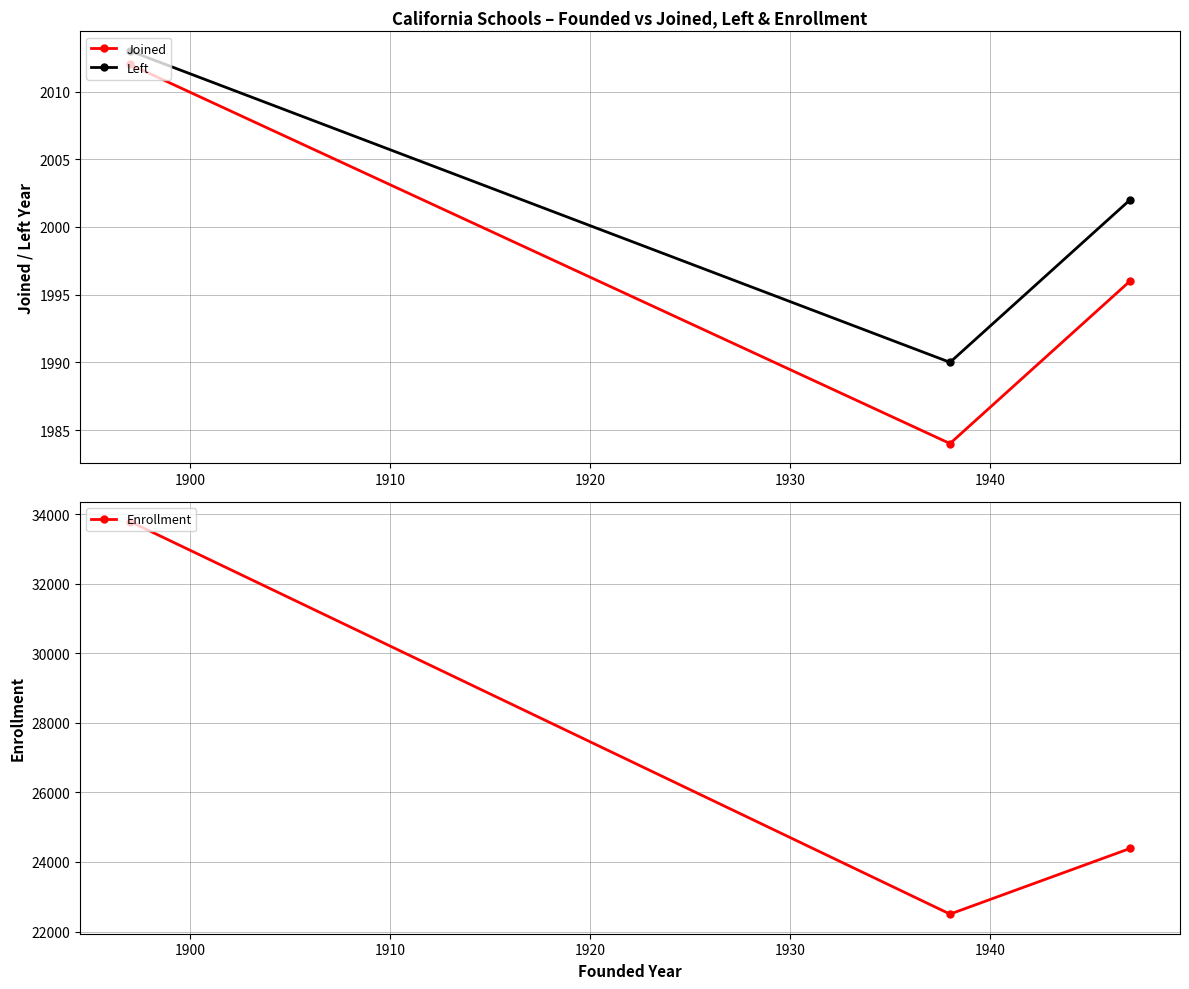

What is the total value across all series at 1900?

26475